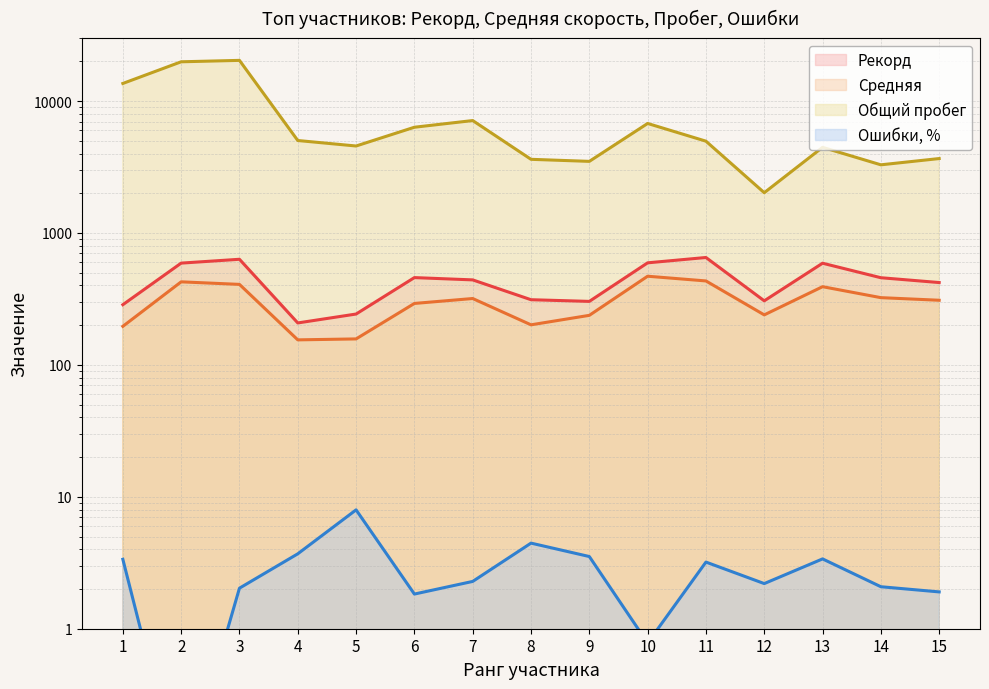

Reading right to left, transcribe all the data shown in this chart.

Рекорд: 15=421.0	14=458.0	13=590.0	12=306.0	11=652.0	10=594.0	9=303.0	8=312.0	7=441.0	6=459.0	5=243.0	4=208.0	3=632.0	2=591.0	1=286.0
Средняя: 15=309.1	14=323.4	13=391.6	12=239.4	11=433.0	10=470.1	9=237.5	8=201.3	7=318.6	6=292.3	5=157.4	4=154.8	3=407.7	2=426.3	1=196.0
Общий пробег: 15=3667.0	14=3287.0	13=4460.0	12=2020.0	11=4966.0	10=6765.0	9=3491.0	8=3618.0	7=7118.0	6=6334.0	5=4565.0	4=5024.0	3=20351.0	2=19852.0	1=13601.0
Ошибки, %: 15=1.9	14=2.1	13=3.4	12=2.2	11=3.2	10=0.8	9=3.5	8=4.5	7=2.3	6=1.8	5=8.0	4=3.7	3=2.0	2=0.1	1=3.4